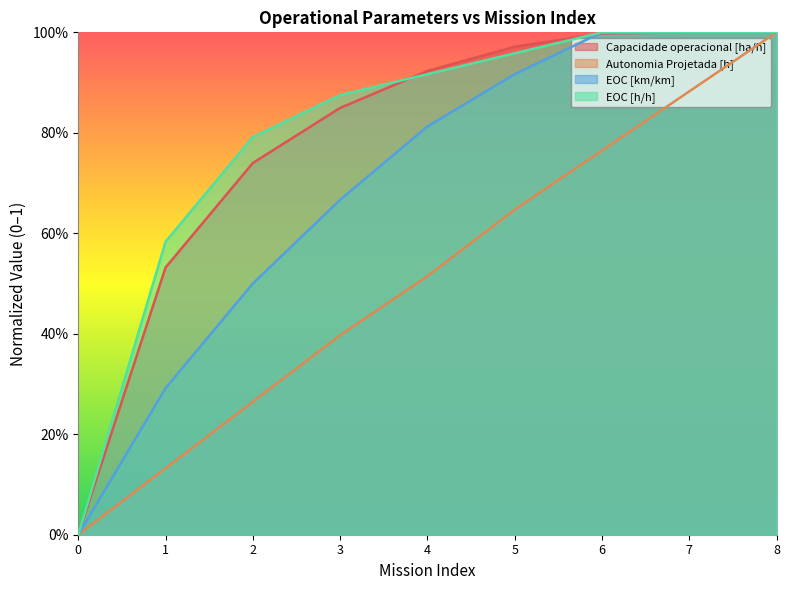

Which series has the widest spread of values?

Capacidade operacional [ha/h]